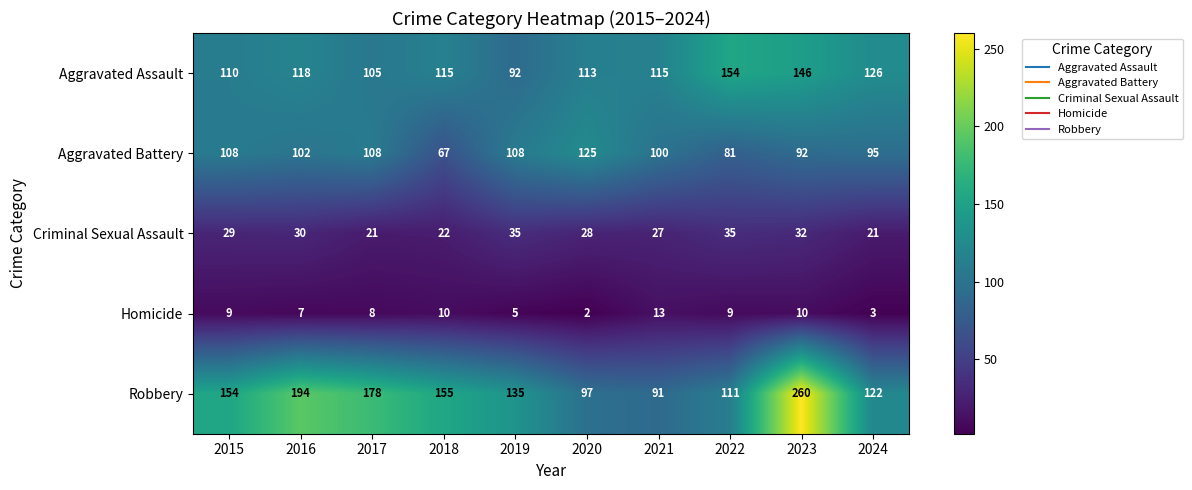

The value of Aggravated Battery at 2018 is 67. True or false?

True